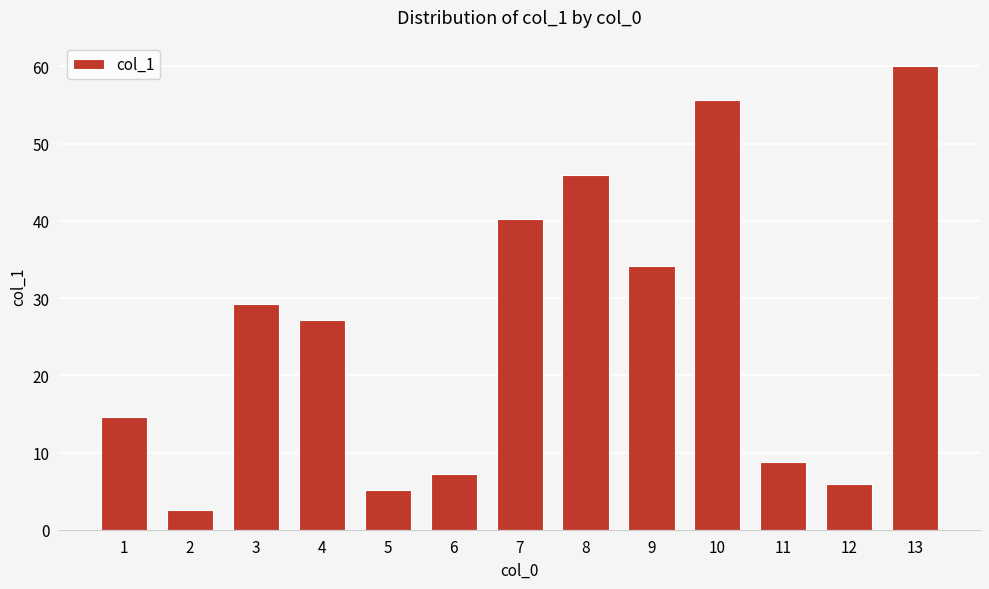

The value at 3 is 13.9. True or false?

False